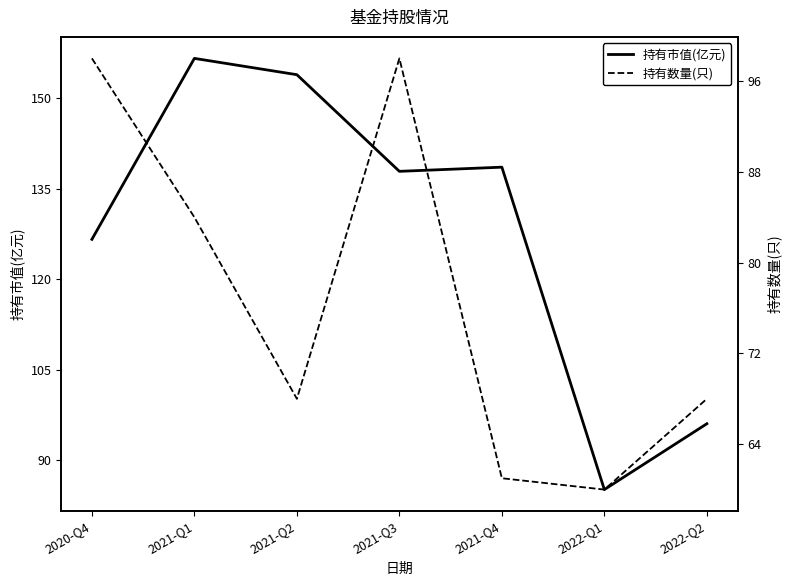

At which label is 持有市值(亿元) closest to 120?

2020-Q4